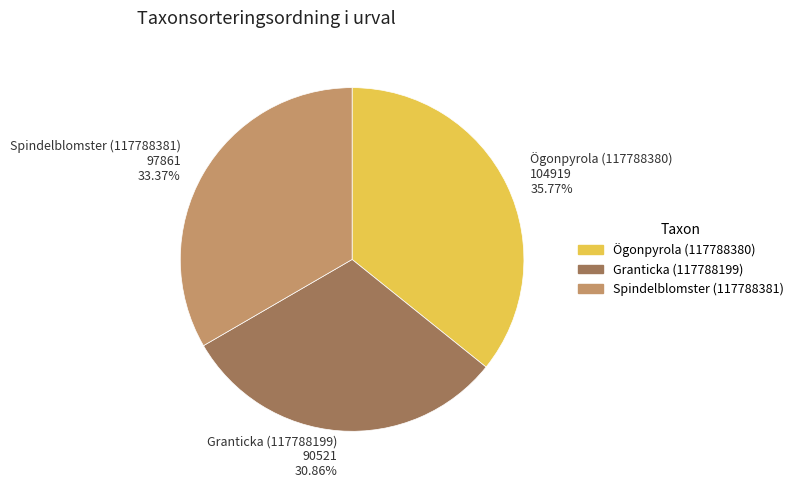

Approximately how many times larger is the value at Spindelblomster (117788381) 97861 33.37% compared to Ögonpyrola (117788380) 104919 35.77%?

0.9